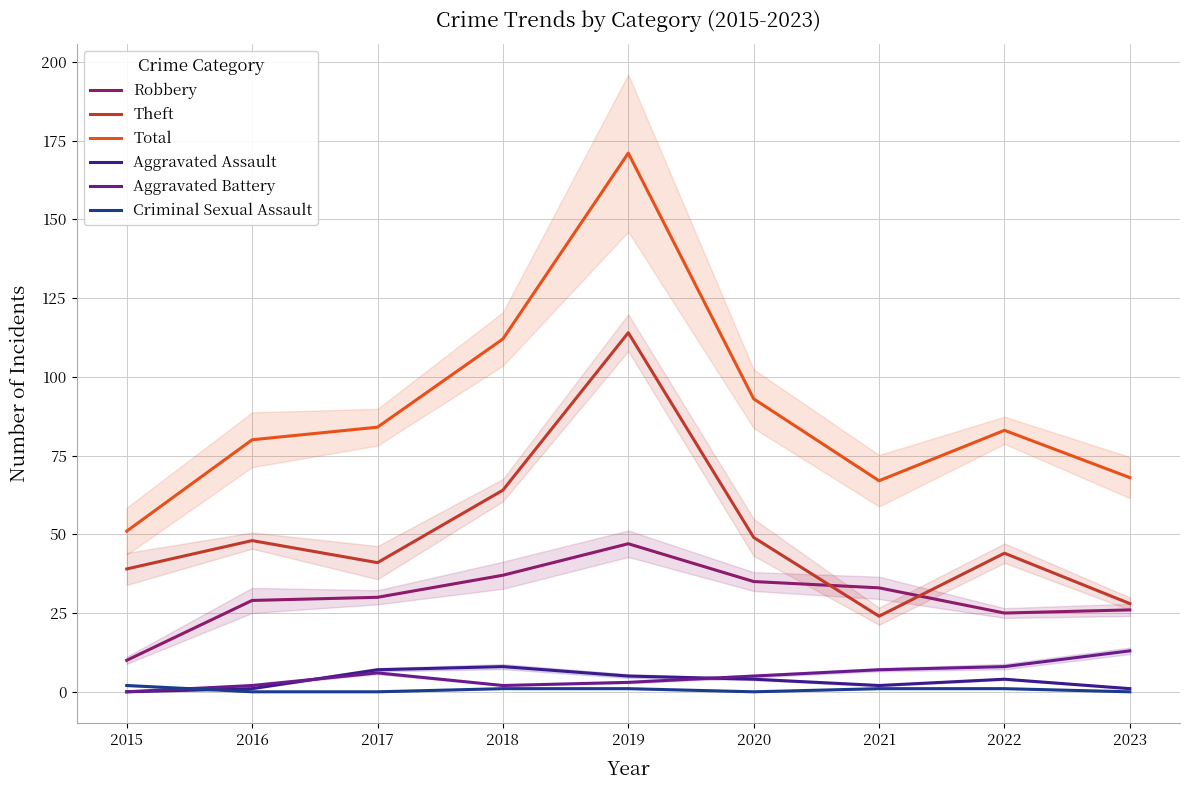

What is the difference between the maximum and second lowest values in the Total series?

104